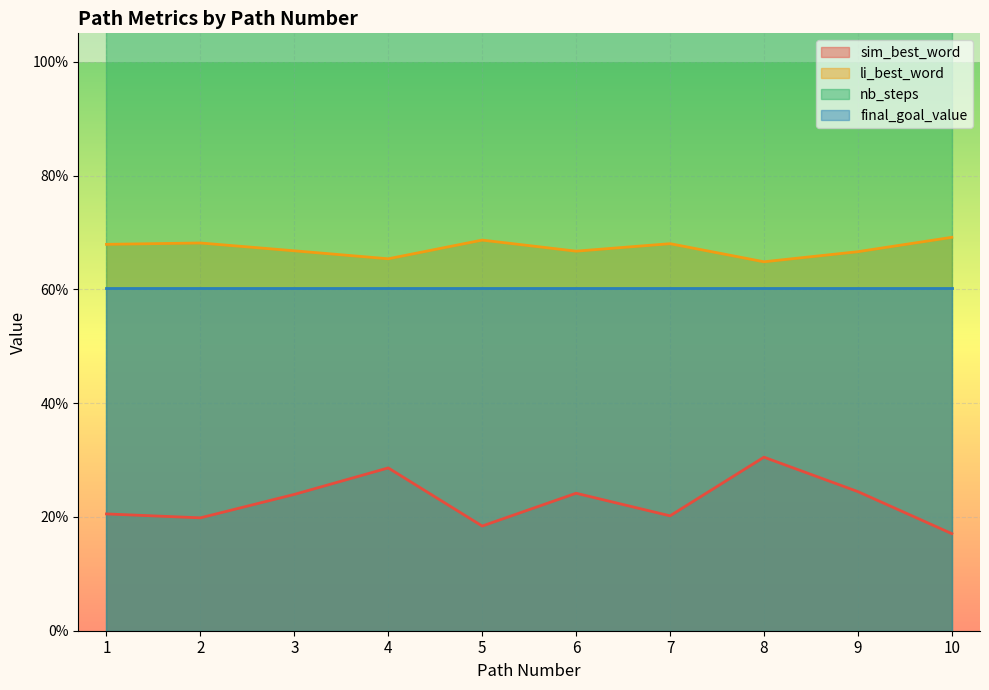

In sim_best_word, how many points are lower than both neighbors (excluding endpoints)?

3